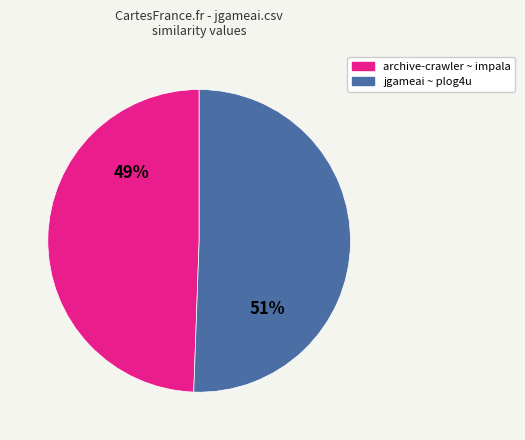

To the nearest percent, what is the average slice percentage?

50%